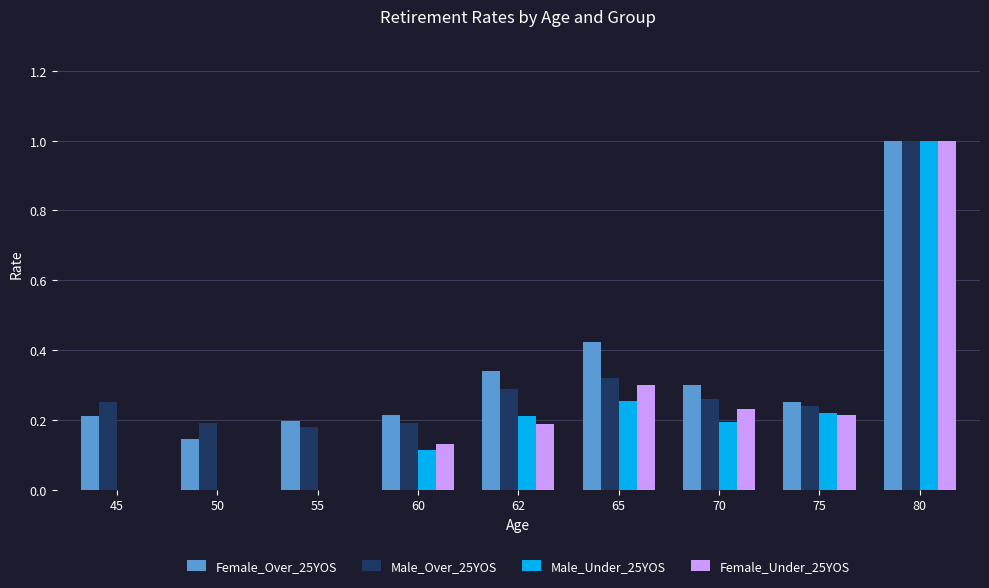

Between 55 and 60, which series saw the biggest shift?

Female_Under_25YOS